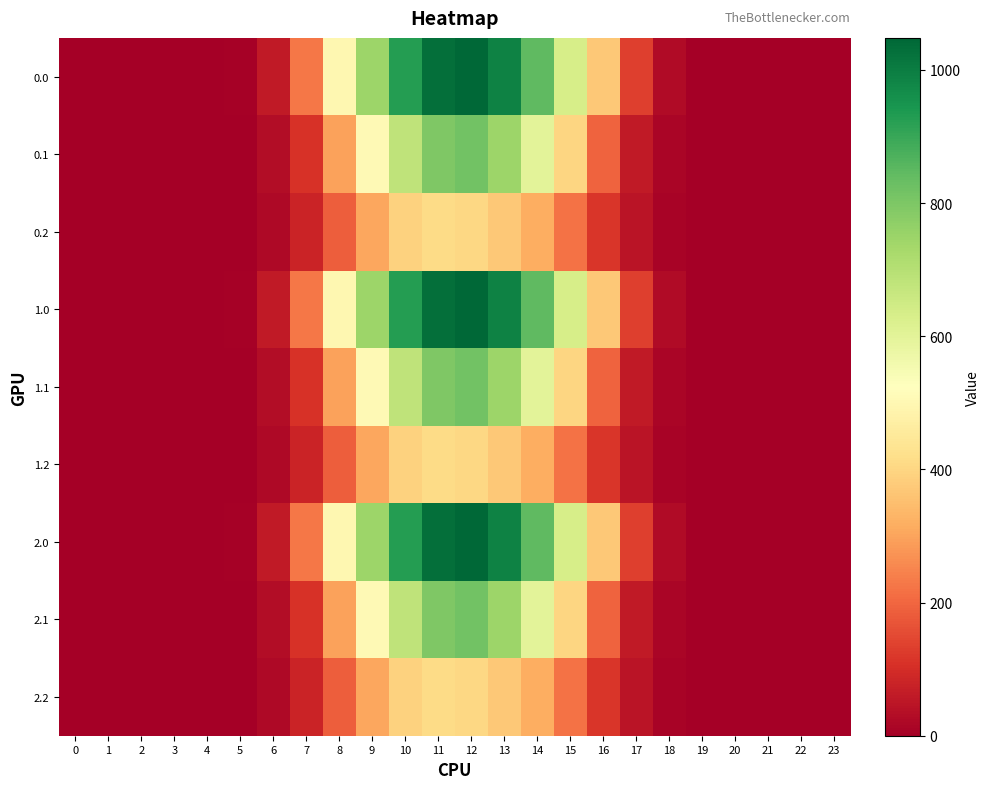

Rank the series by their maximum value, from highest to lowest.

0.0, 1.0, 2.0, 0.1, 1.1, 2.1, 0.2, 1.2, 2.2